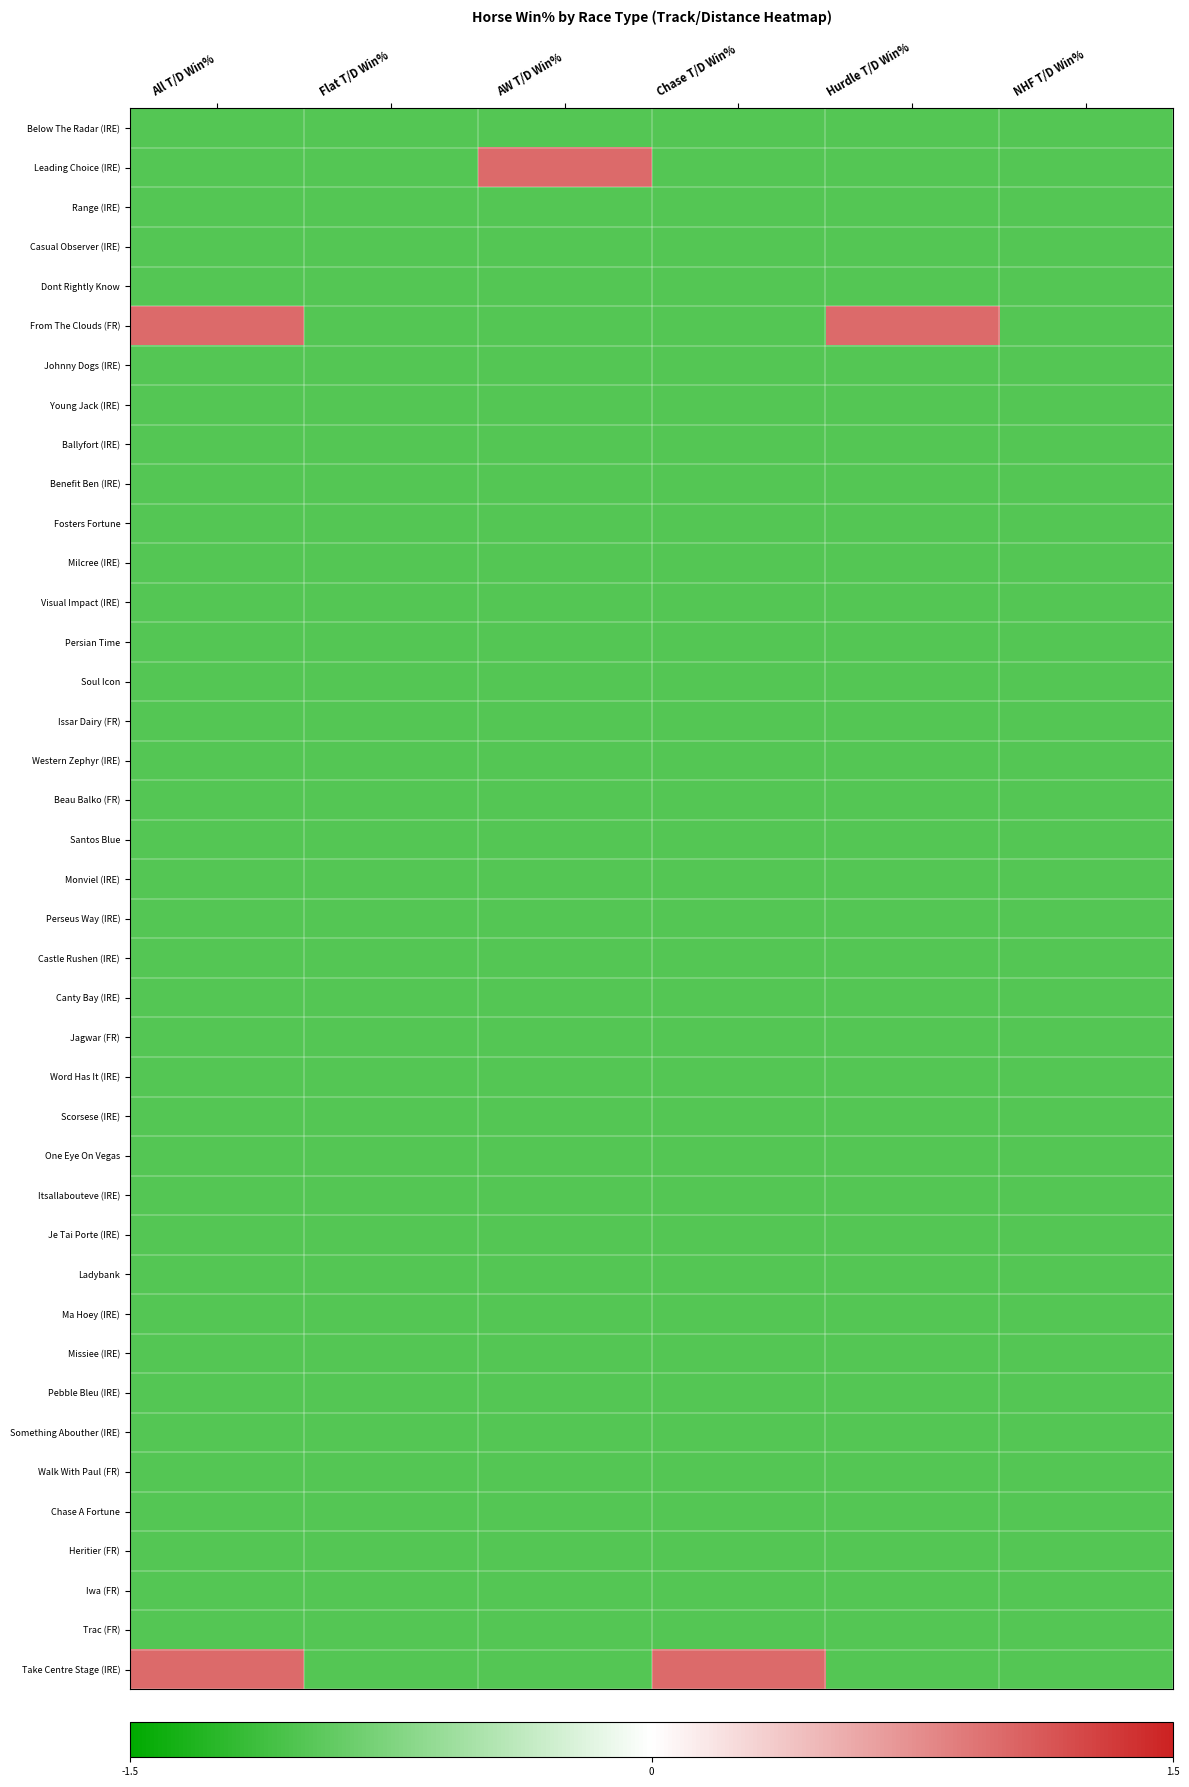

What is the greatest value displayed?

1